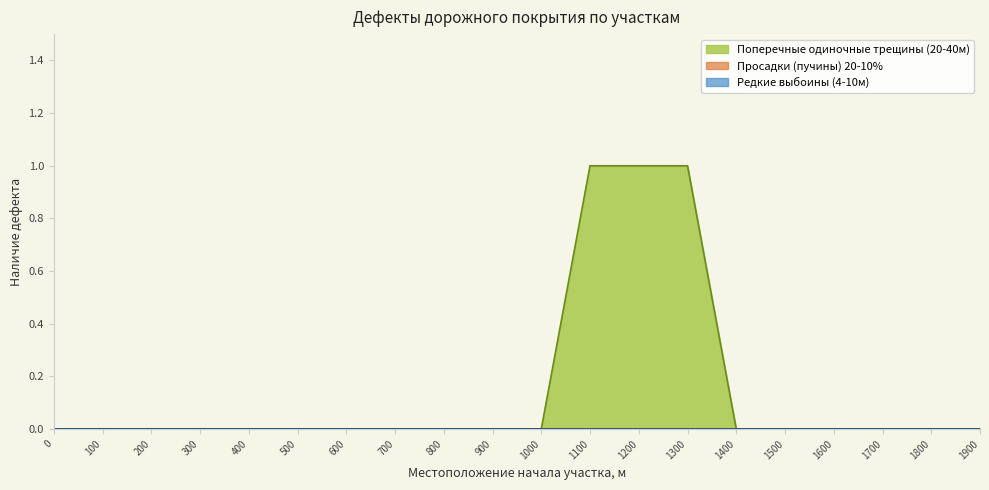

True or false: Редкие выбоины (4-10м) and Просадки (пучины) 20-10% cross at least once.

False